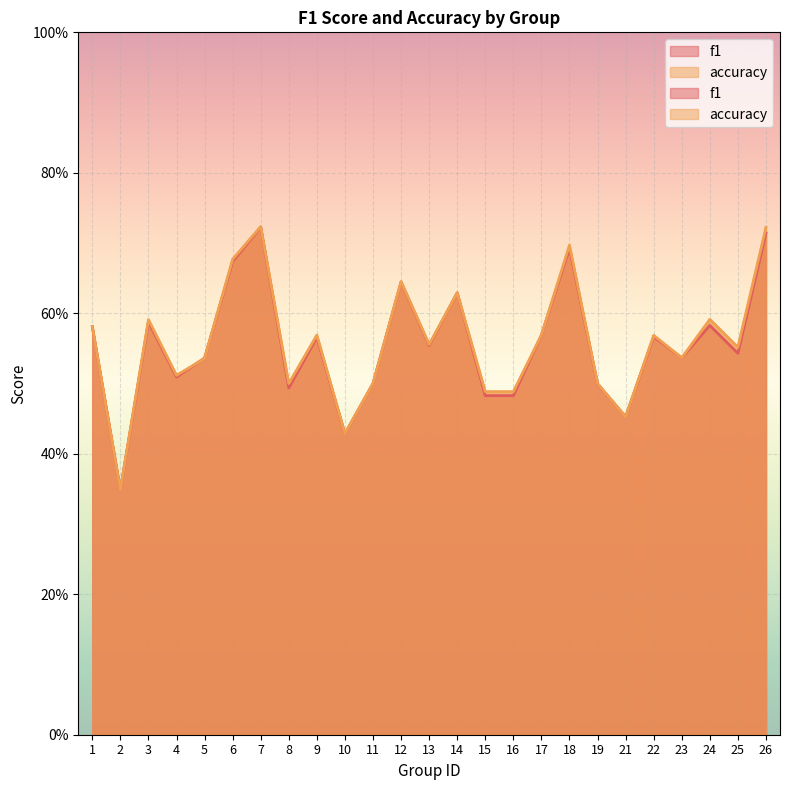

Reading right to left, extract all data points from this chart.

f1: 0.7	0.5	0.6	0.5	0.6	0.5	0.5	0.7	0.6	0.5	0.5	0.6	0.6	0.6	0.5	0.4	0.6	0.5	0.7	0.7	0.5	0.5	0.6	0.3	0.6
accuracy: 0.7	0.6	0.6	0.5	0.6	0.5	0.5	0.7	0.6	0.5	0.5	0.6	0.6	0.6	0.5	0.4	0.6	0.5	0.7	0.7	0.5	0.5	0.6	0.3	0.6